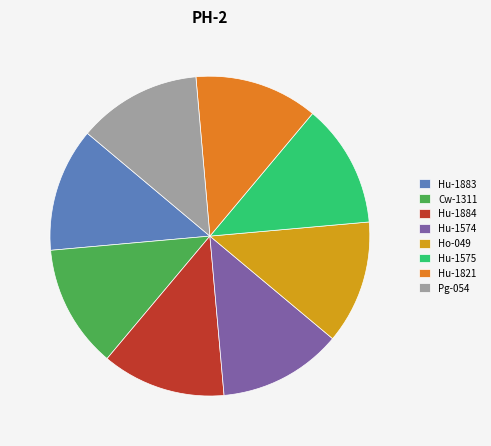

Is it true that Ho-049 is 12% of the pie?

True